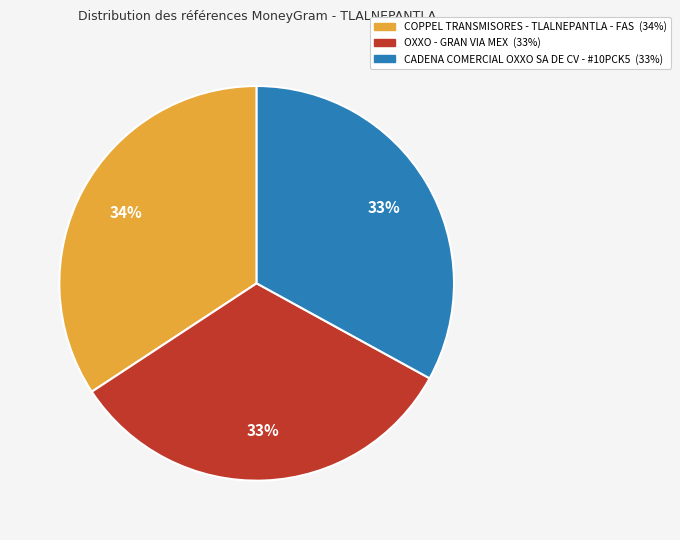

What is the ratio of the value at OXXO - GRAN VIA MEX to the value at CADENA COMERCIAL OXXO SA DE CV - #10PCK5?

1.0